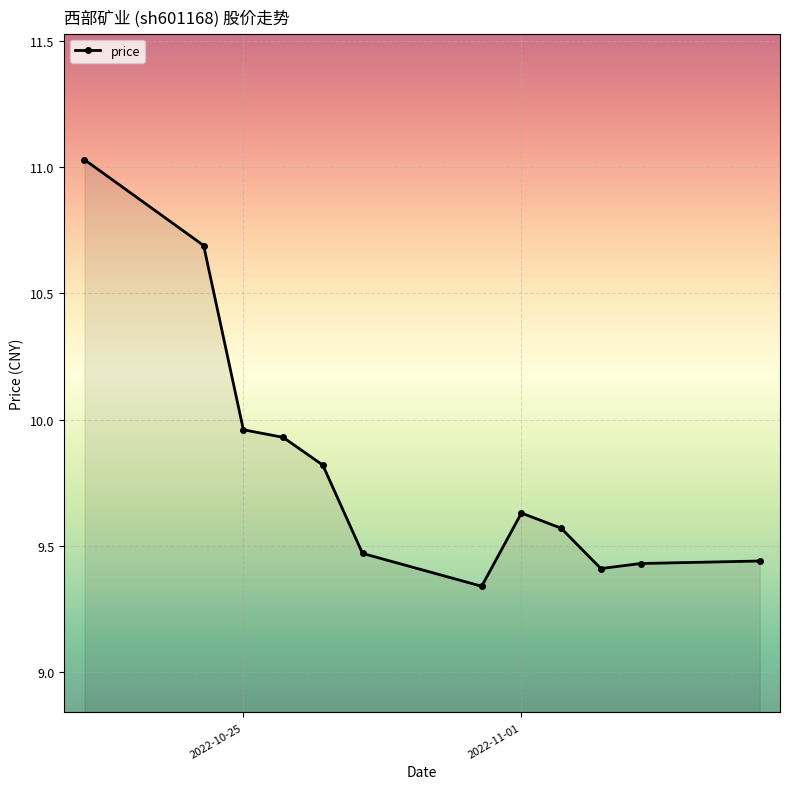

True or false: there are more than 2 points higher than both neighbors.

False